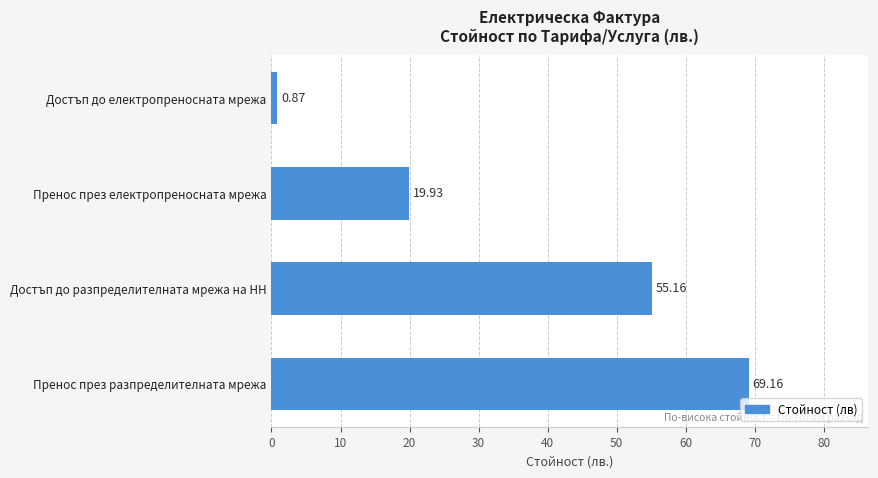

Does the chart contain any negative values?

No